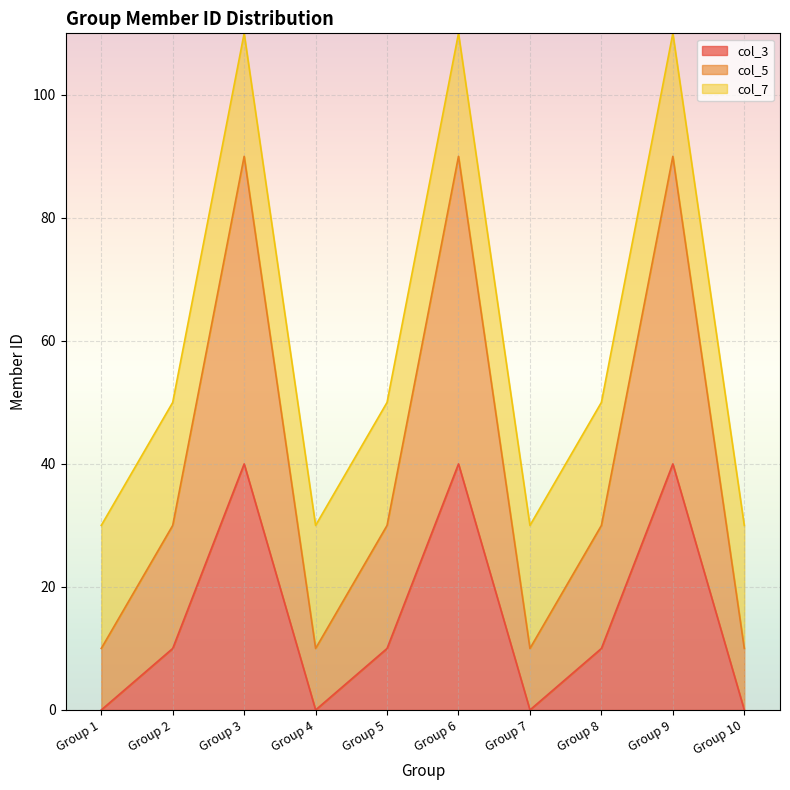

At which label does col_5 reach its minimum?

Group 1